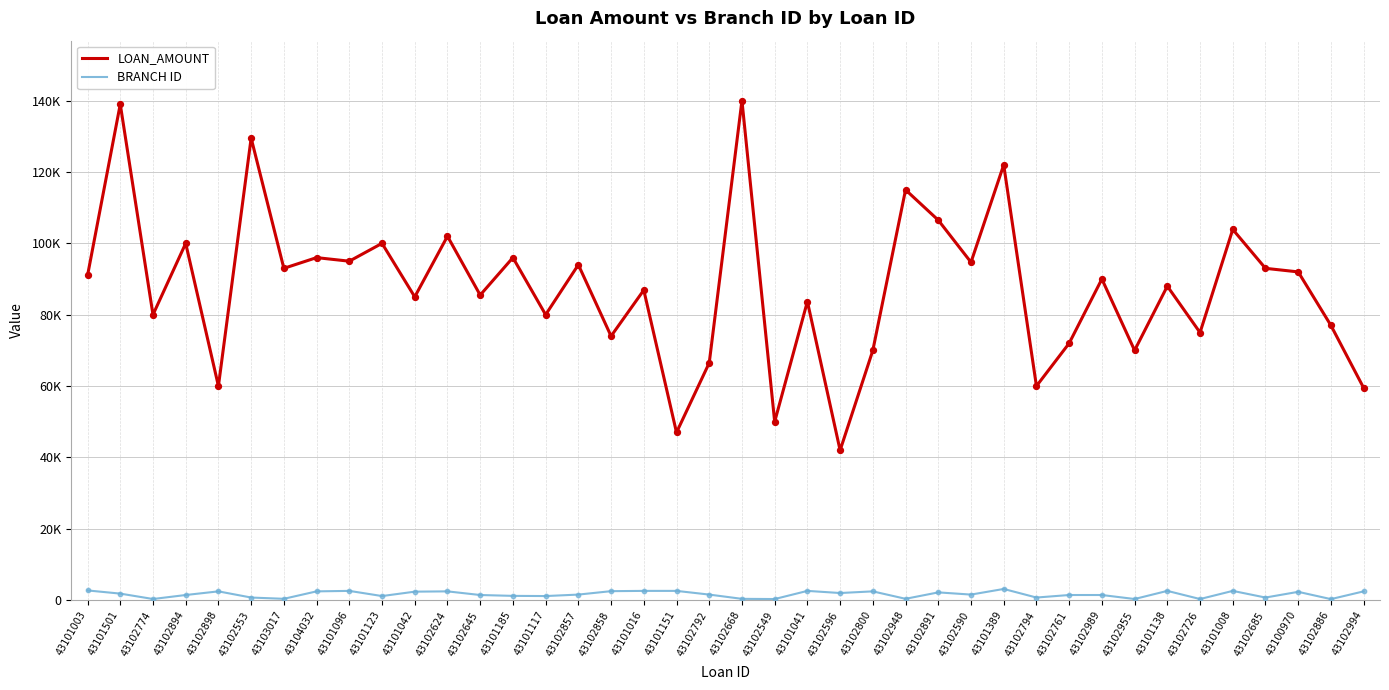

At which category is the sum across all series the highest?

43101501